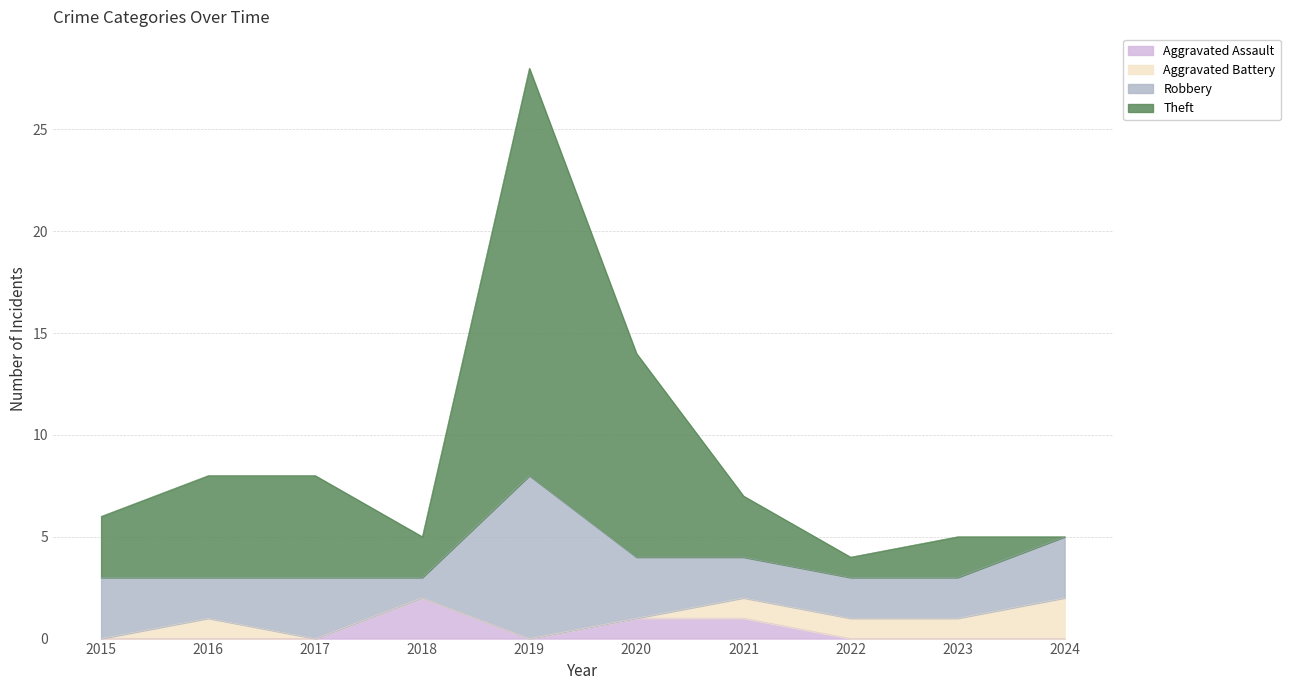

Is it true that Aggravated Assault equals 4 at 2018?

False